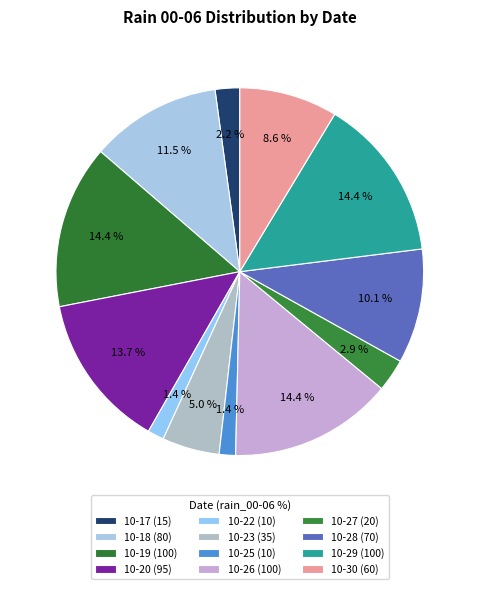

How many slices are in this pie chart?

12